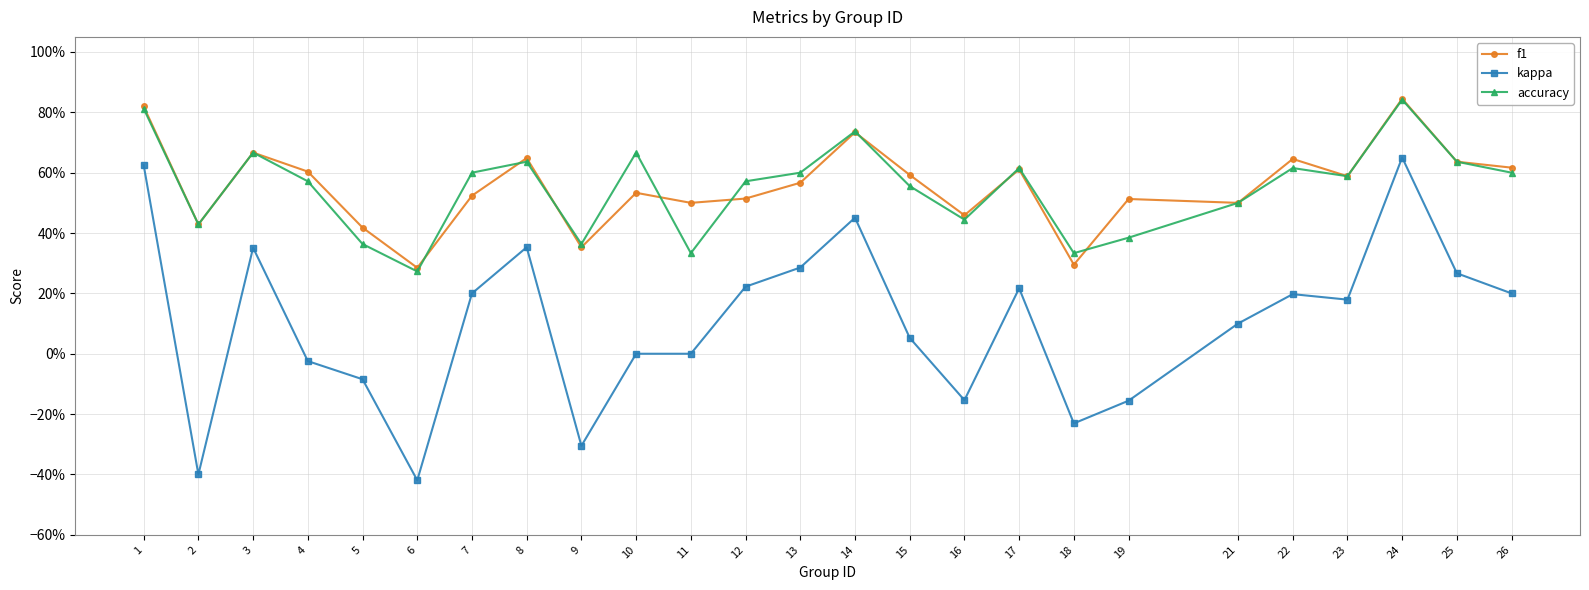

What are all the series names shown in the legend?

f1, kappa, accuracy